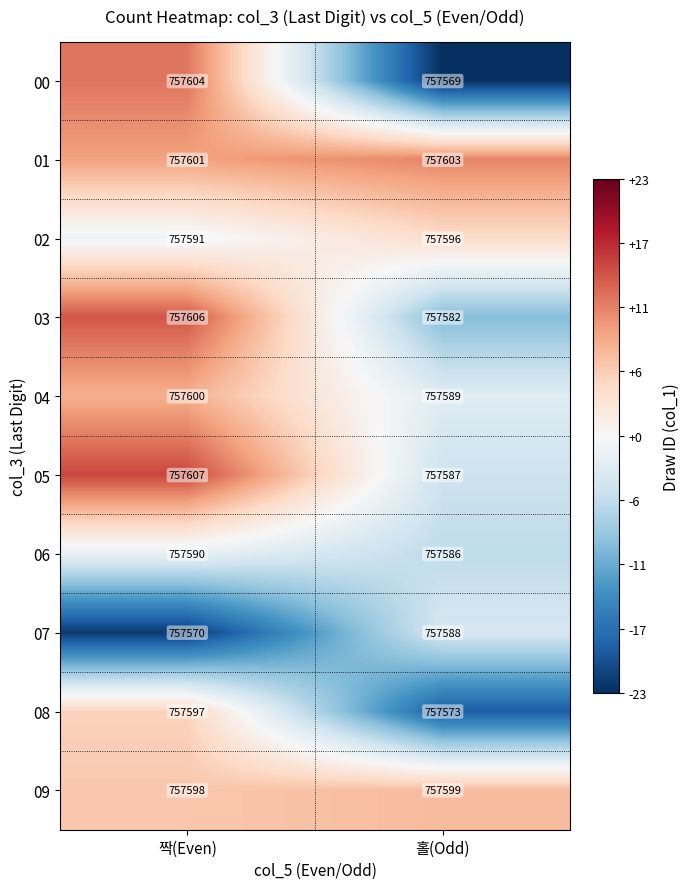

Which label corresponds to the largest value in the chart?

짝(Even)